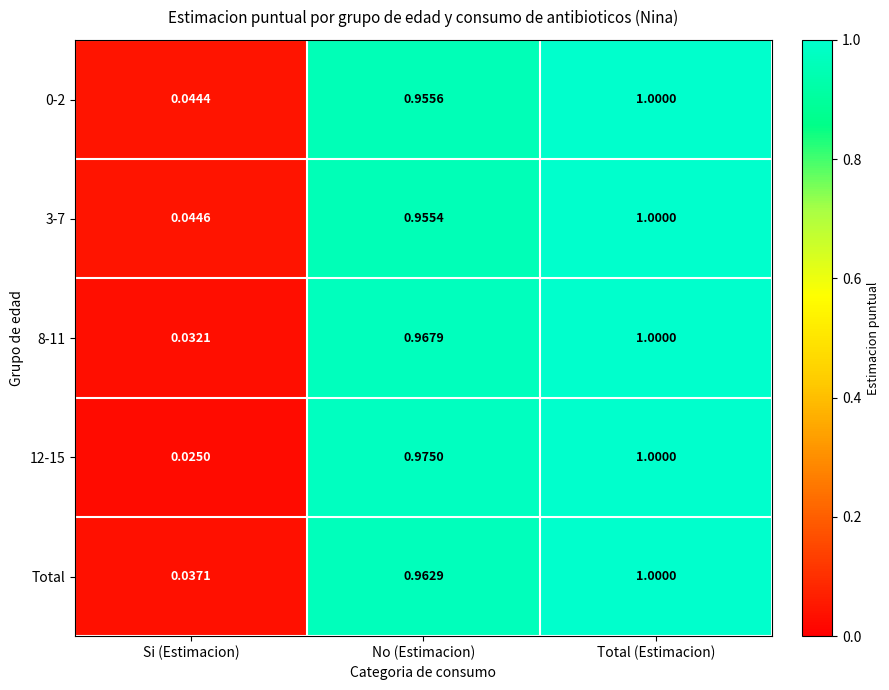

At which category is the sum across all series the highest?

Total (Estimacion)